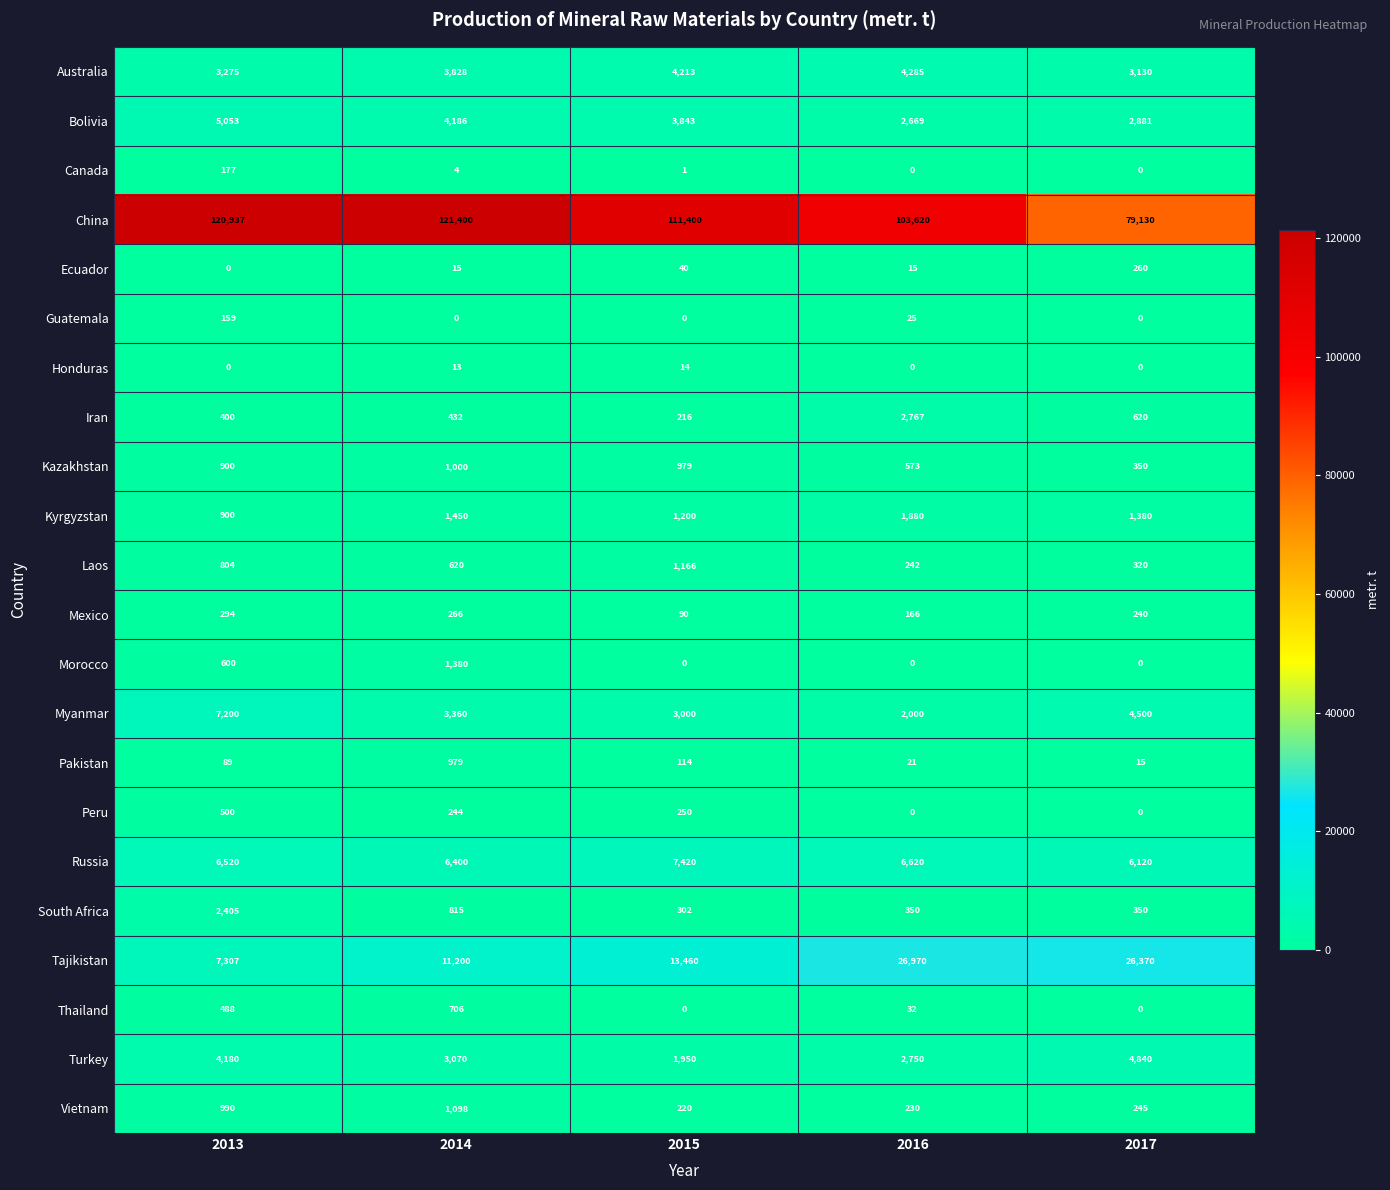

Is it true that Mexico equals 20 at 2015?

False